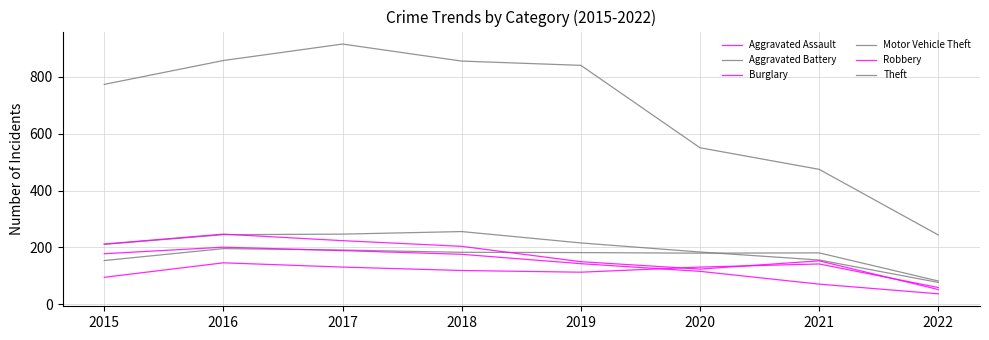

How many lines are shown in the chart?

6